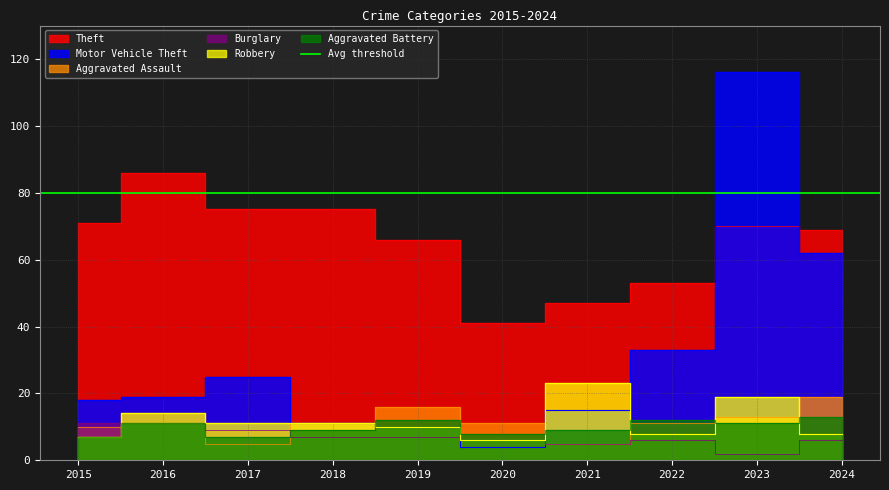

How many lines are shown in the chart?

6